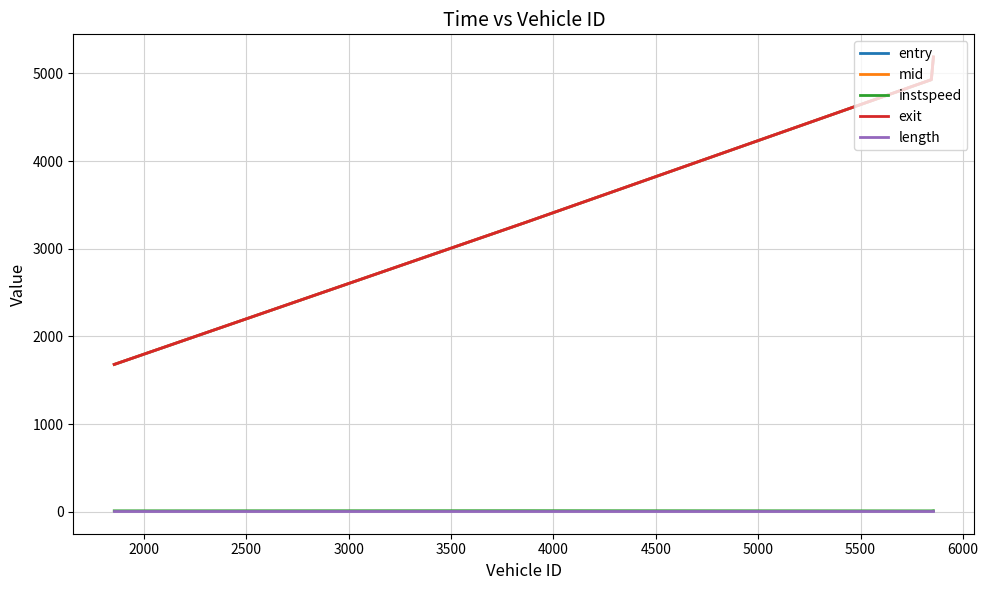

Which series has the widest spread of values?

entry